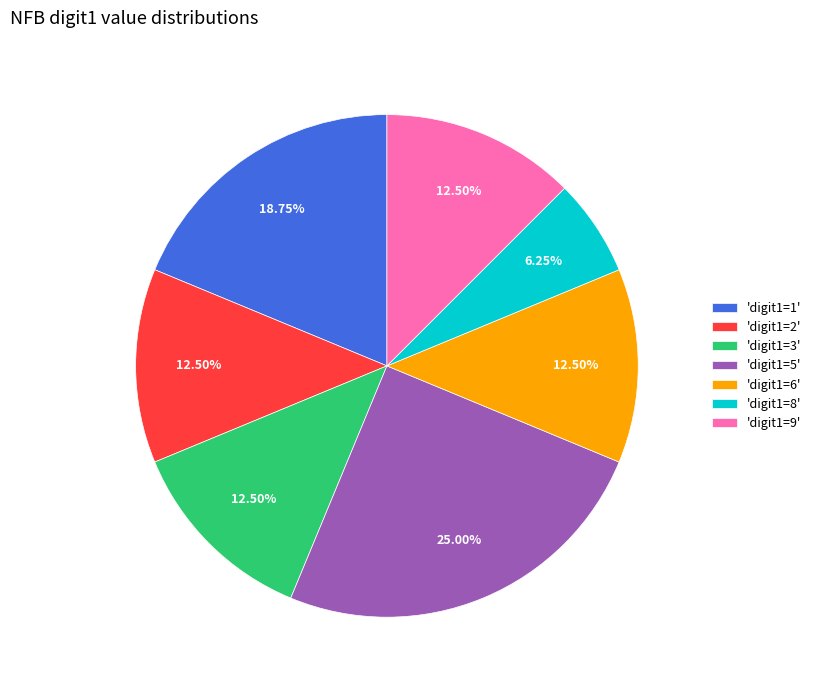

How many segments does this pie chart have?

7